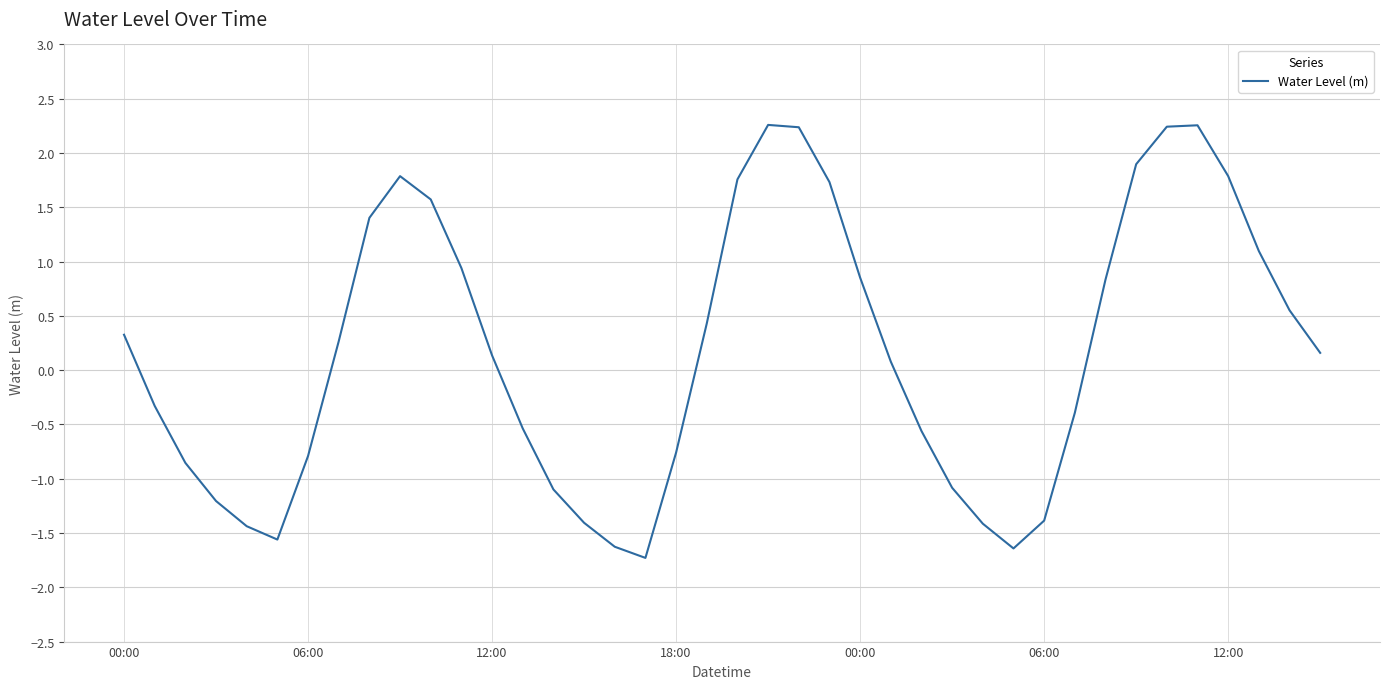

What is the smallest value displayed?

-1.7